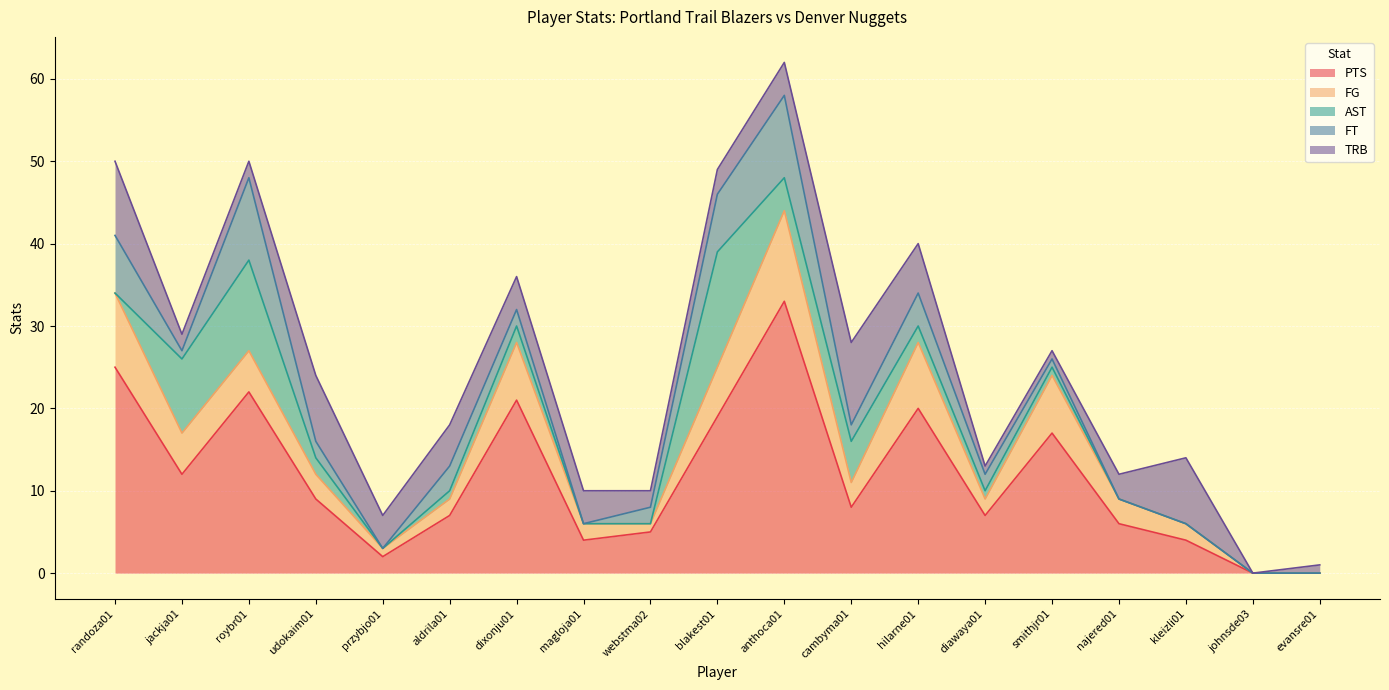

True or false: PTS has more than 2 interior local peaks.

True